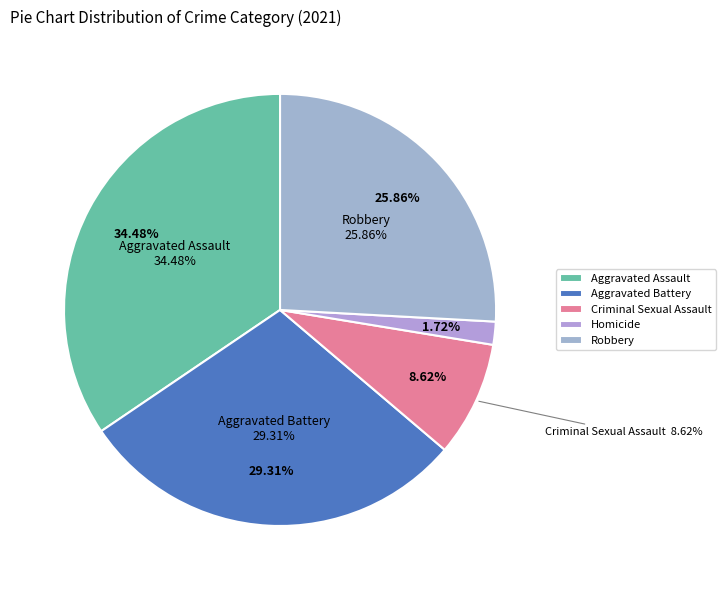

To the nearest percent, what is the combined percentage of Aggravated Battery and Homicide?

31%